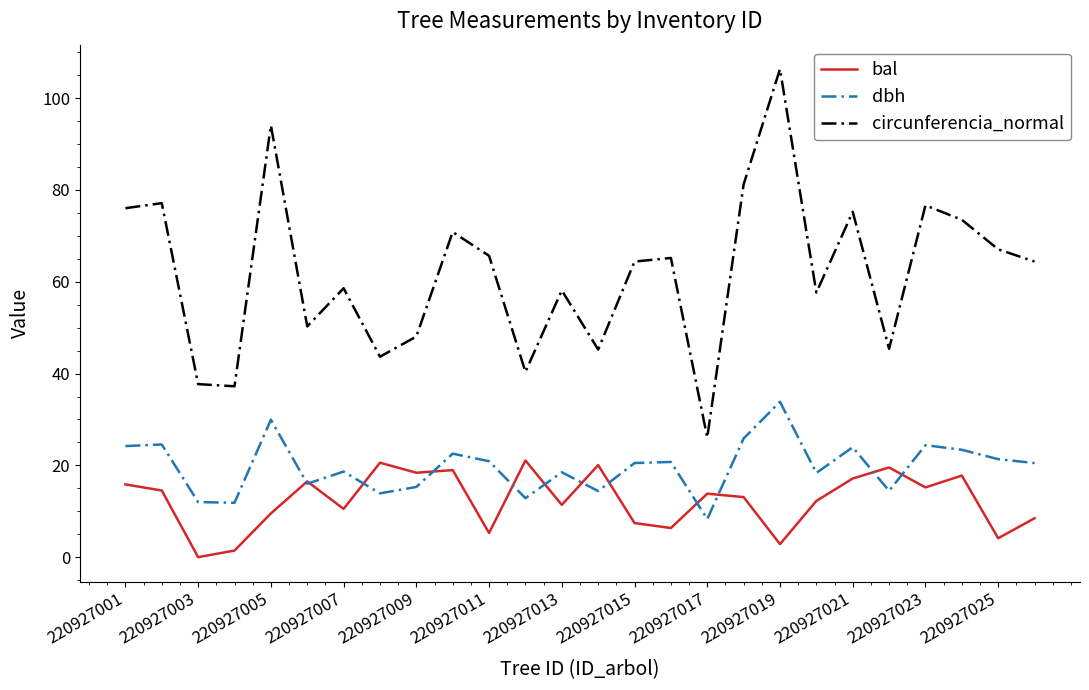

What is the maximum value shown in the chart?

106.3